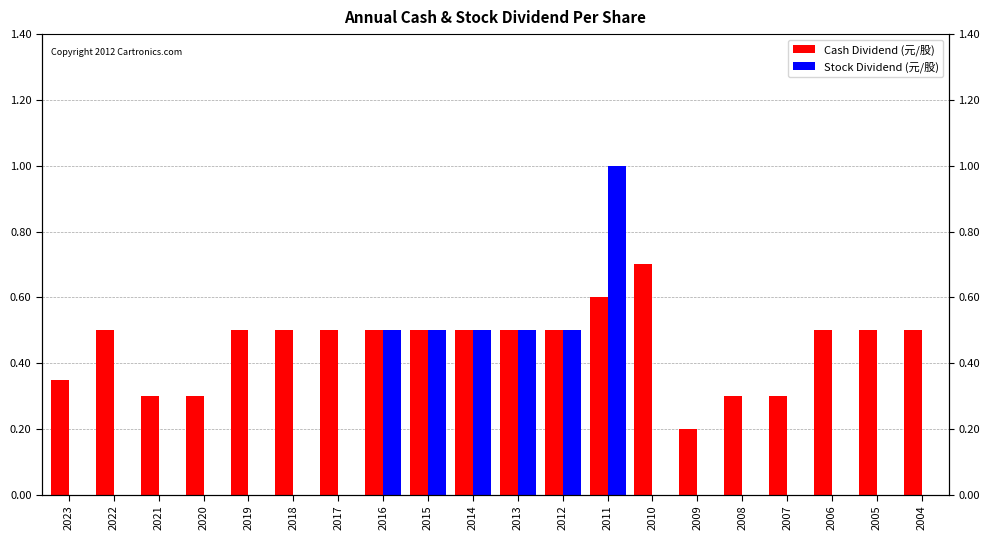

What are all the series names shown in the legend?

Cash Dividend (元/股), Stock Dividend (元/股)